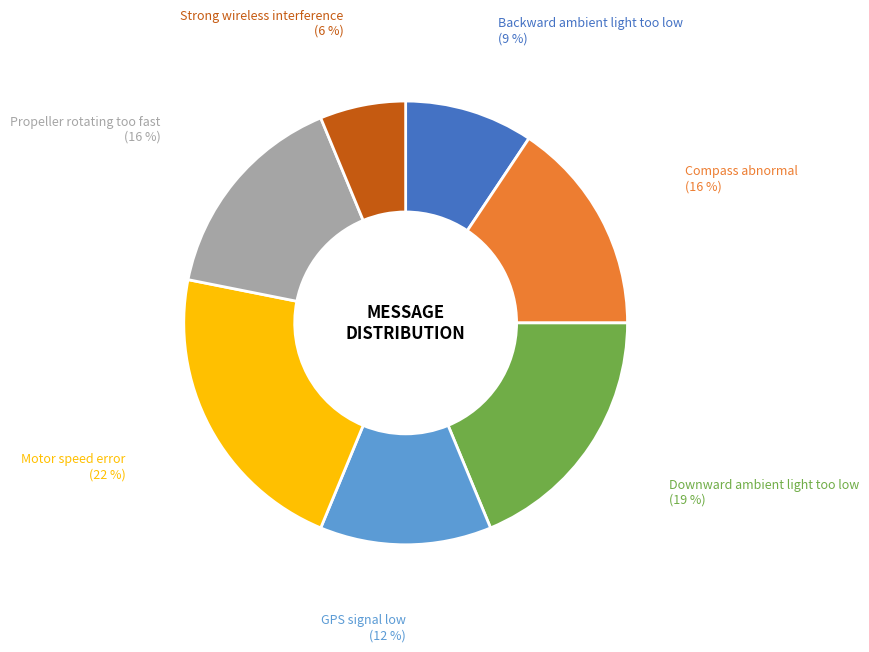

How many slices are in this pie chart?

7